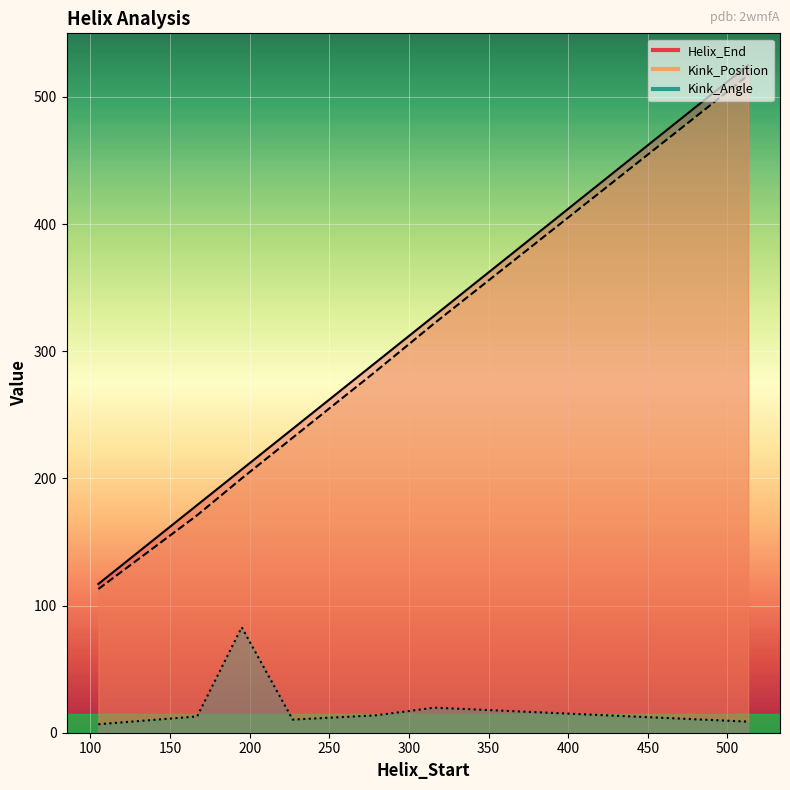

In Kink_Angle, how many points are higher than both neighbors (excluding endpoints)?

2